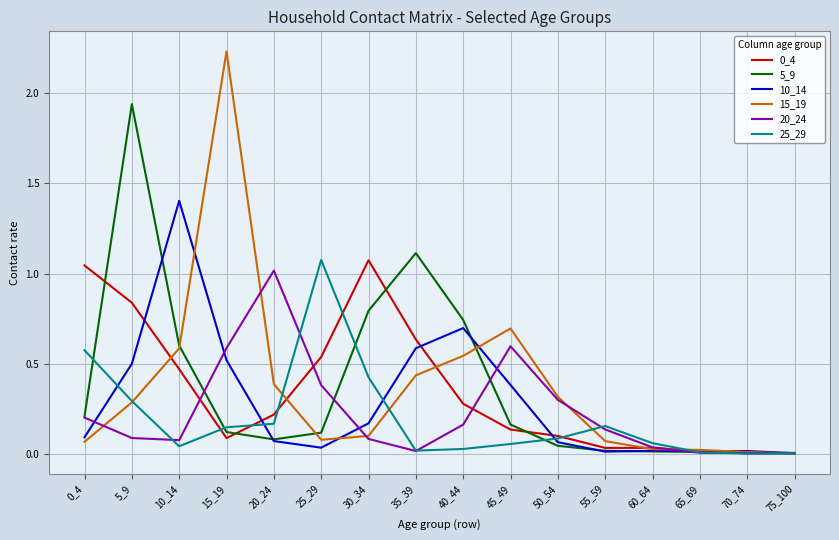

The 10_14 series shows 0.0 at 60_64. True or false?

True